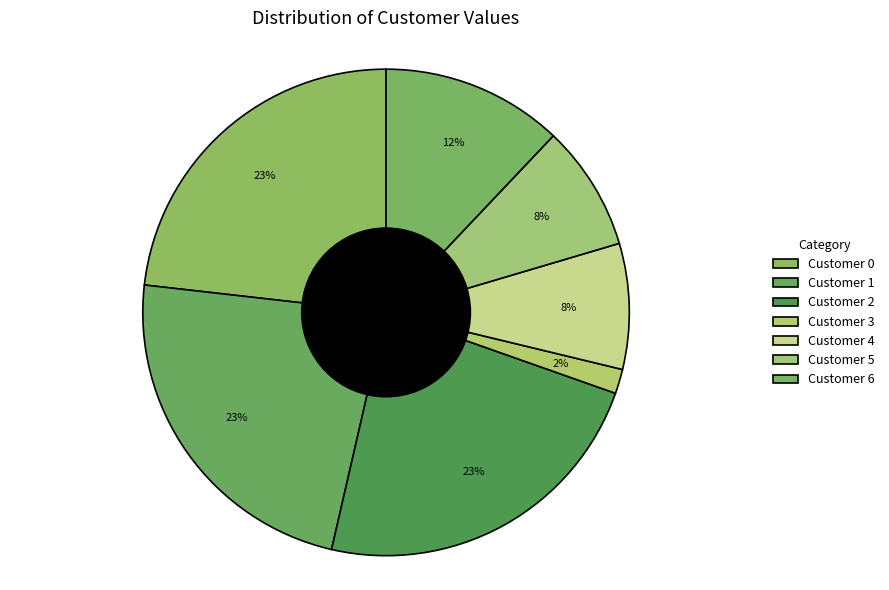

To the nearest percent, what is the difference between the largest and smallest slice percentages?

22%